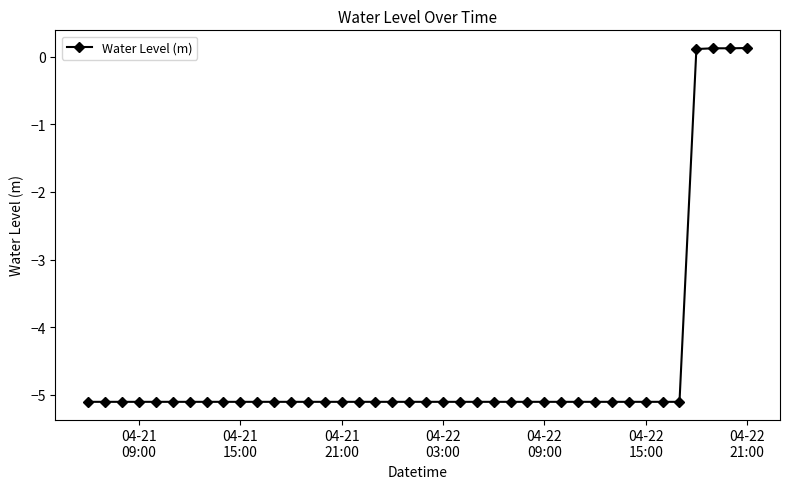

What is the minimum value shown in the chart?

-5.1